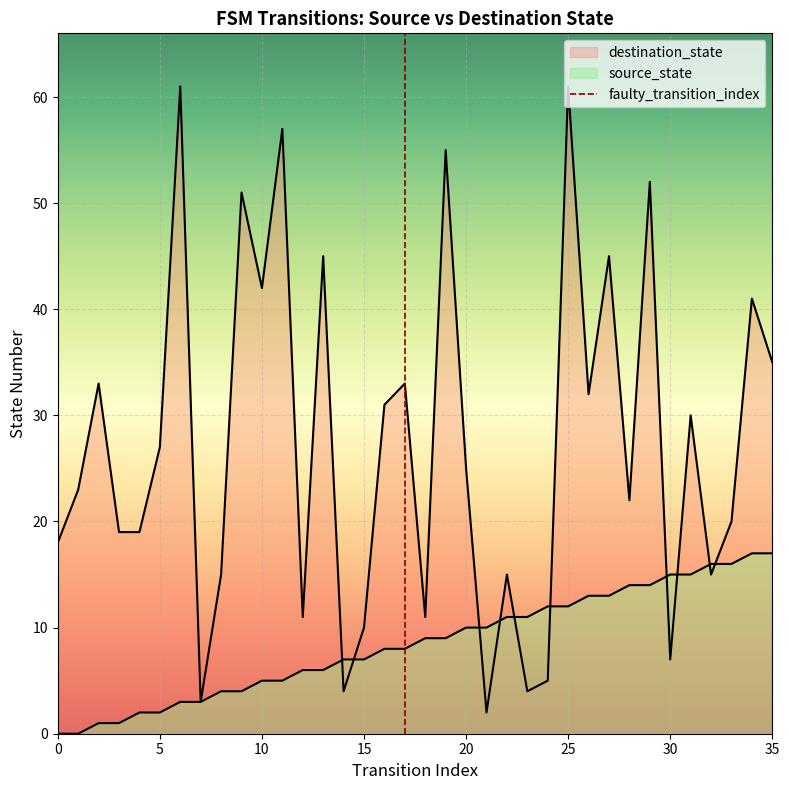

Rank the categories by destination_state value from lowest to highest.

21, 7, 14, 23, 24, 30, 15, 12, 18, 8, 22, 32, 0, 3, 4, 33, 28, 1, 20, 5, 31, 16, 26, 2, 17, 35, 34, 10, 13, 27, 9, 29, 19, 11, 6, 25